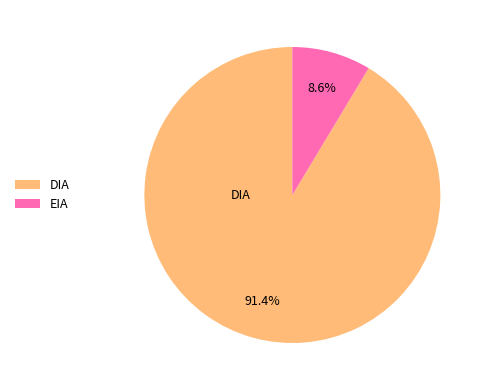

Approximately how many times larger is the value at DIA compared to EIA?

10.6